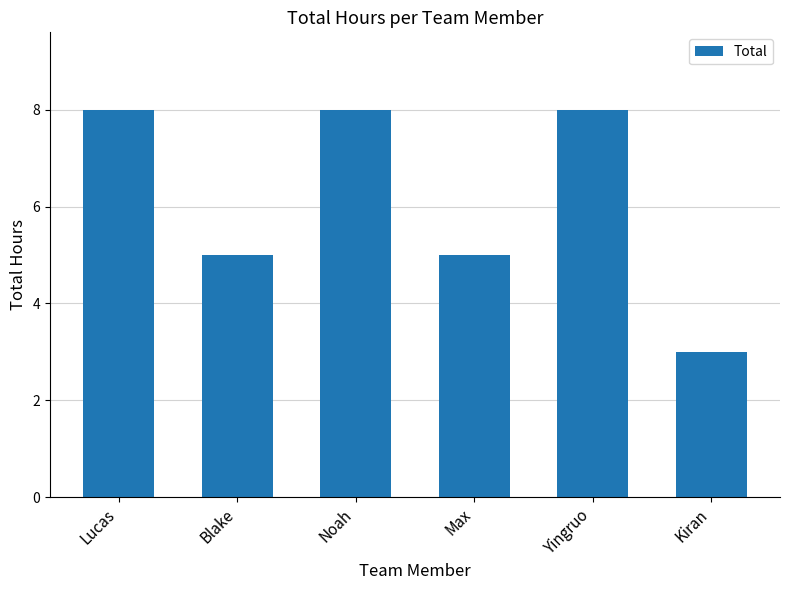

How many bars are there in total?

6